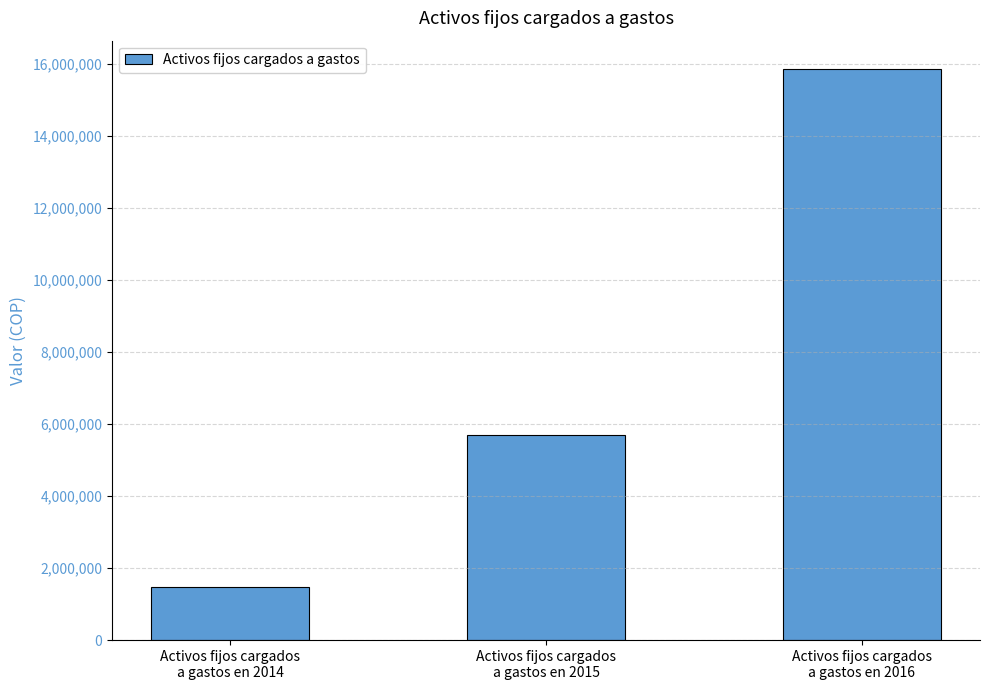

How many values are between 1475332 and 15846166?

3